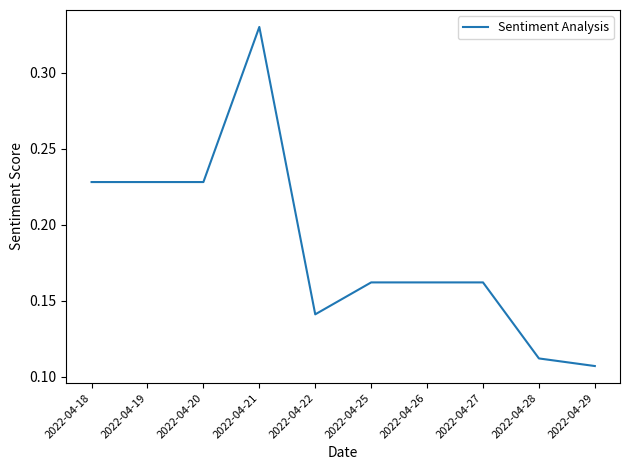

Which category has the lowest value across all series?

2022-04-29